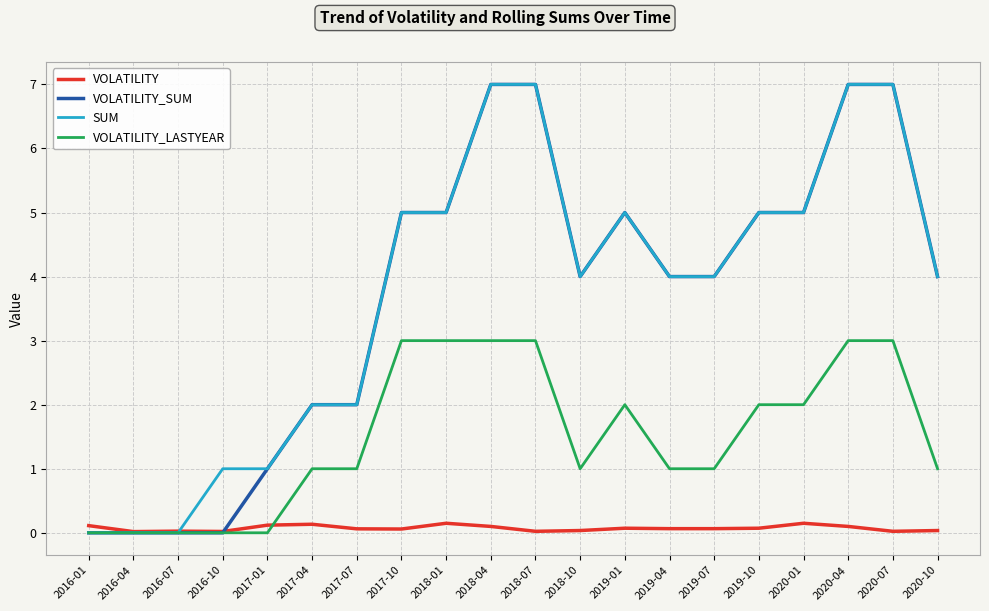

The VOLATILITY_LASTYEAR series shows 1.0 at 2018-10. True or false?

True